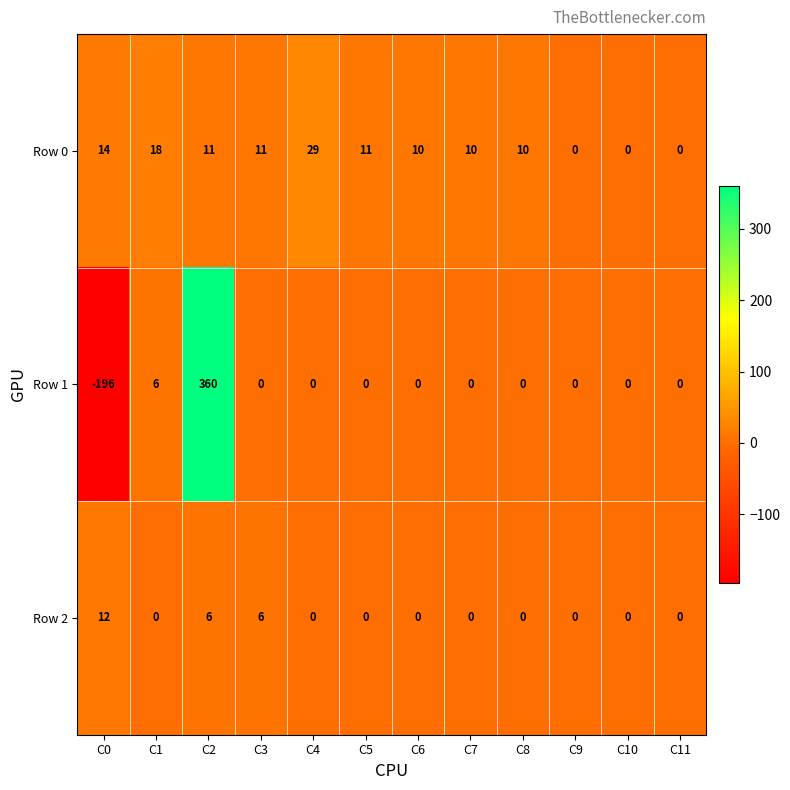

The Row 1 series shows -196 at C0. True or false?

True